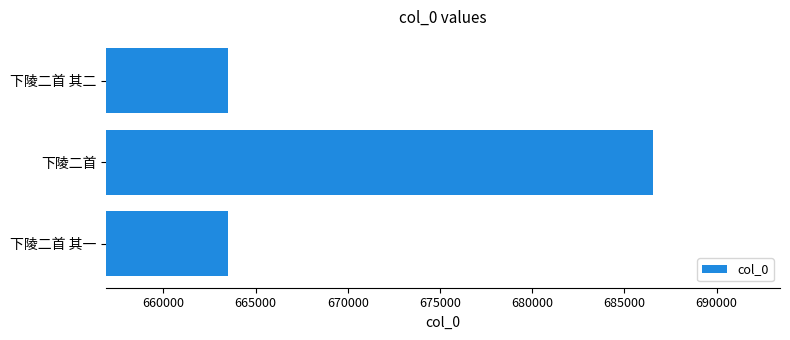

What is the change in value from 下陵二首 其一 to 下陵二首?

+23039